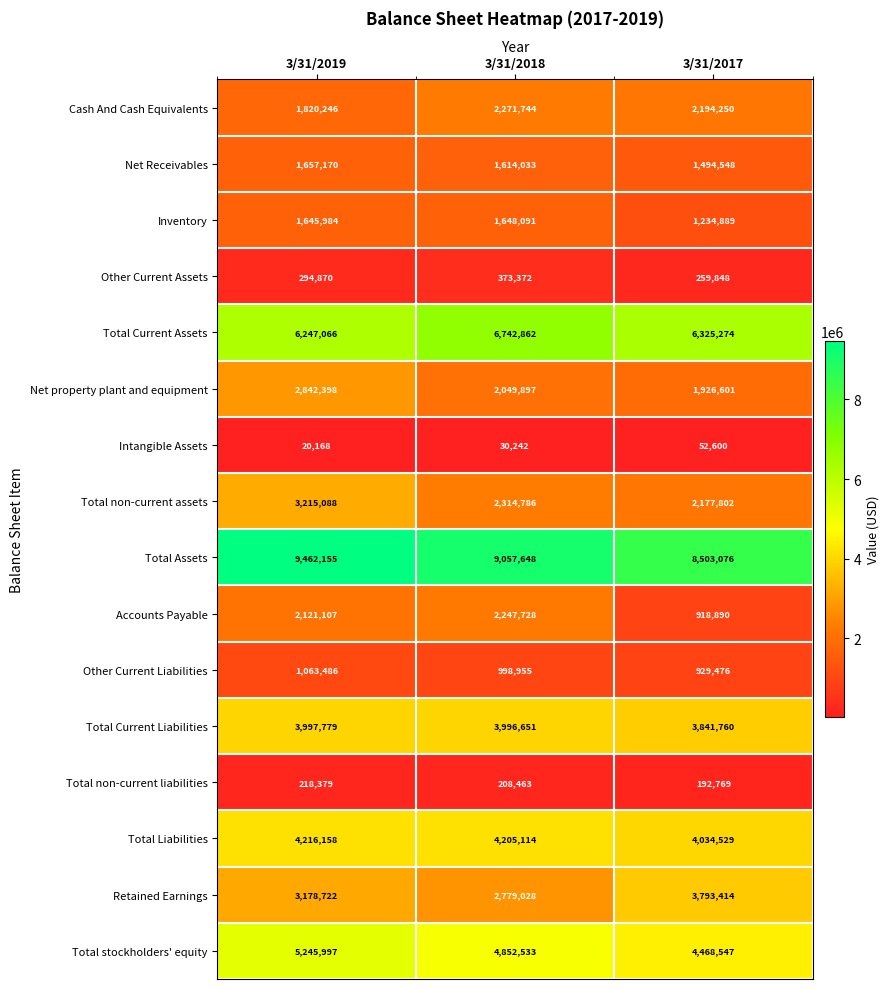

At 3/31/2019, list the series in order from largest to smallest.

Total Assets, Total Current Assets, Total stockholders' equity, Total Liabilities, Total Current Liabilities, Total non-current assets, Retained Earnings, Net property plant and equipment, Accounts Payable, Cash And Cash Equivalents, Net Receivables, Inventory, Other Current Liabilities, Other Current Assets, Total non-current liabilities, Intangible Assets